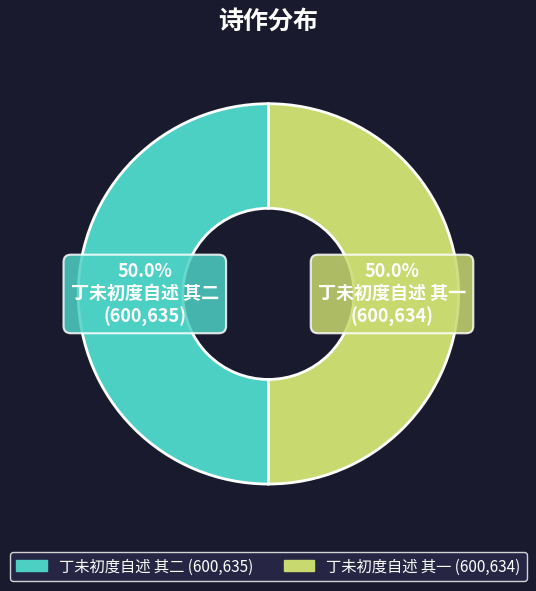

To the nearest percent, what is the combined percentage of 丁未初度自述 其一 and 丁未初度自述 其二?

100%